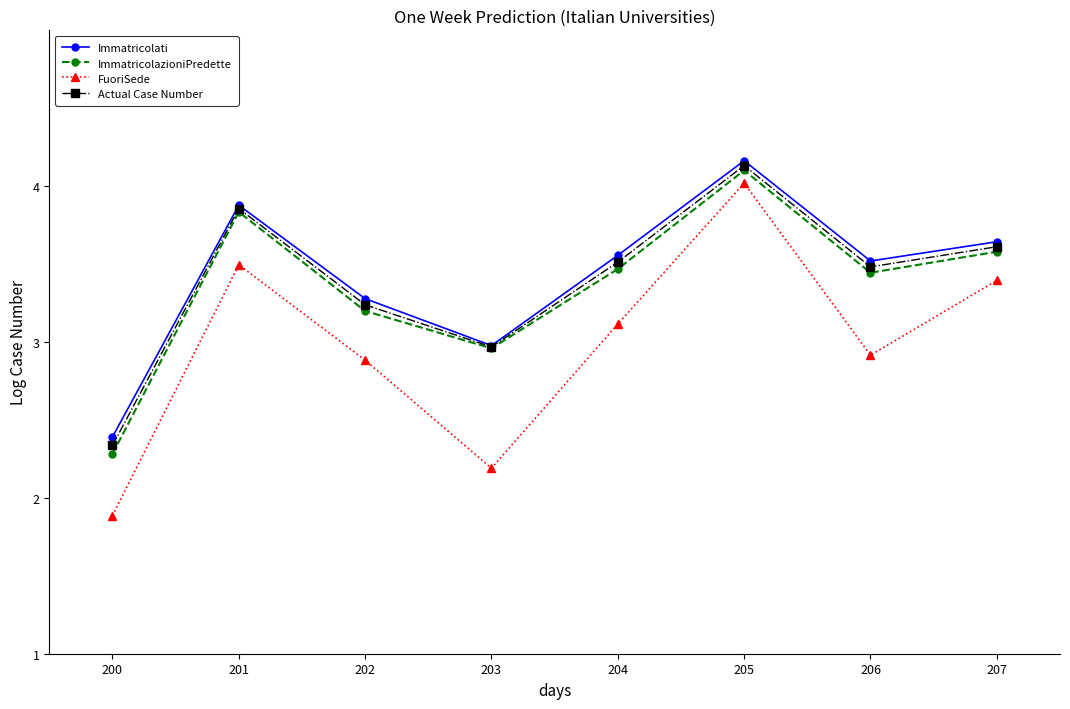

What is the difference between the second highest and second lowest values in the Immatricolati series?

0.9